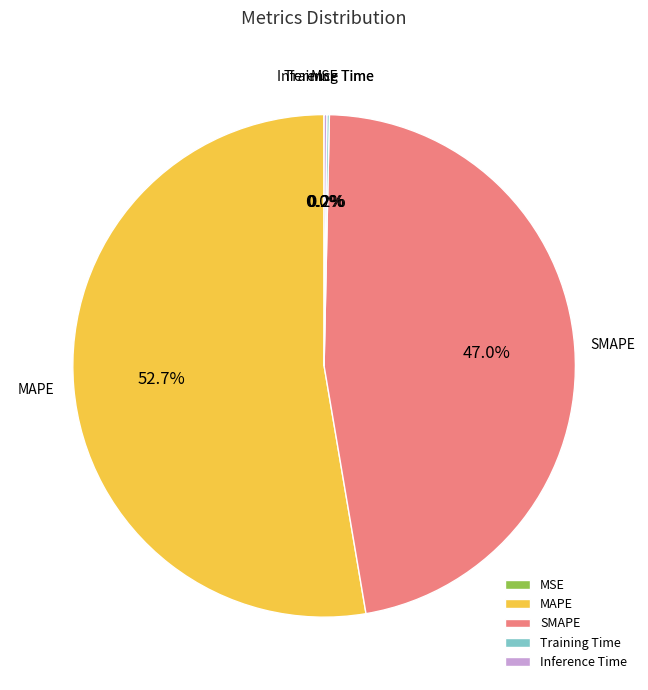

Which category has the biggest portion of the pie?

MAPE